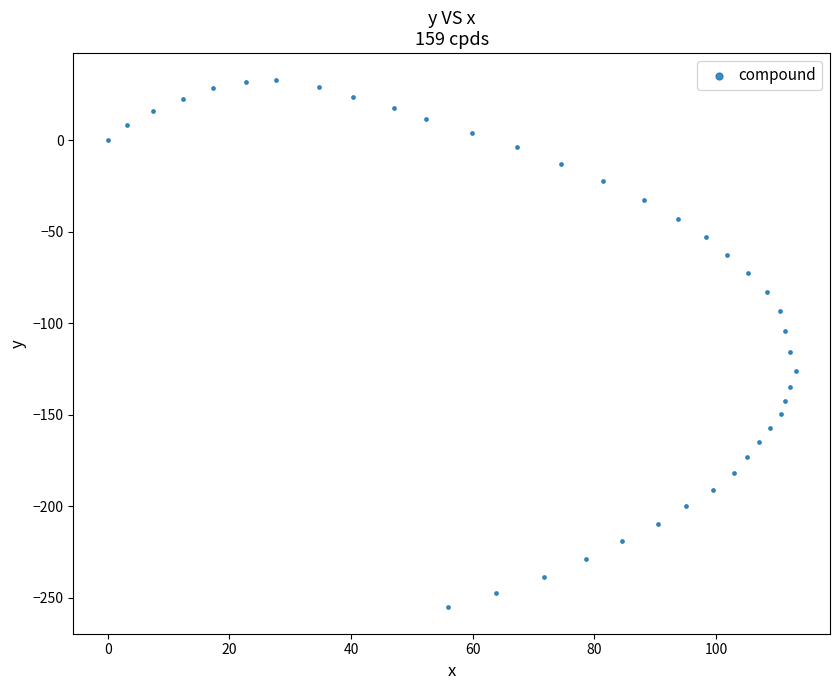

What is the range of Y values (max minus min)?

288.4